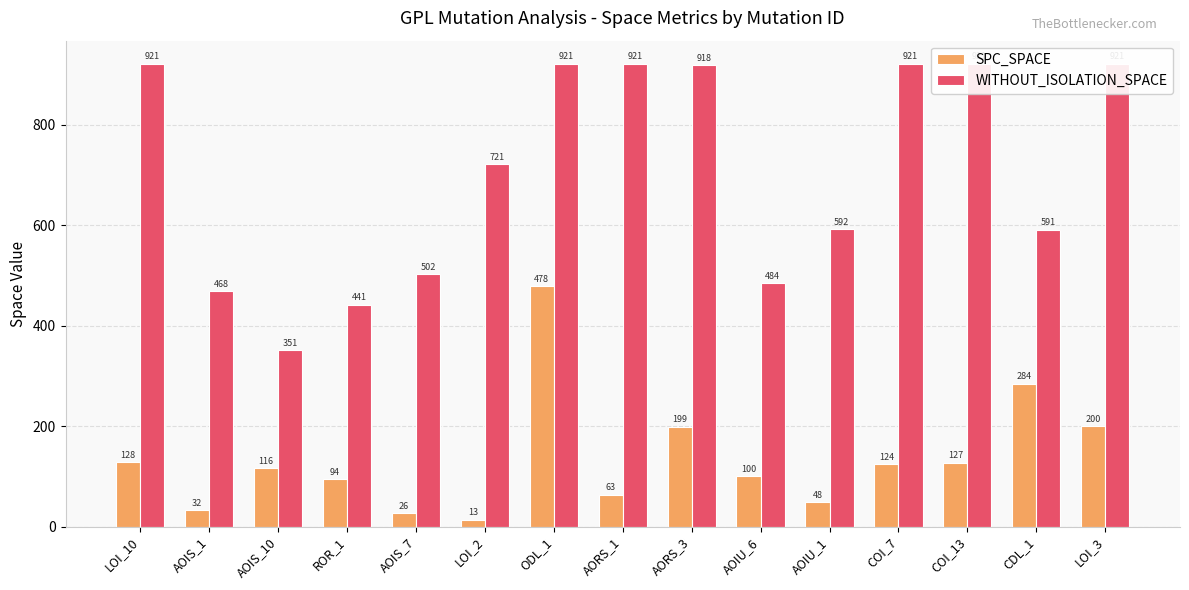

At which label does WITHOUT_ISOLATION_SPACE reach its peak?

LOI_10